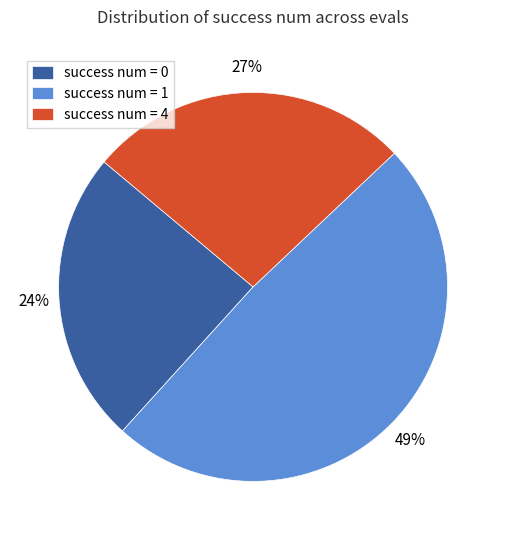

Is the sum of success num = 1 and success num = 4 greater than half?

Yes